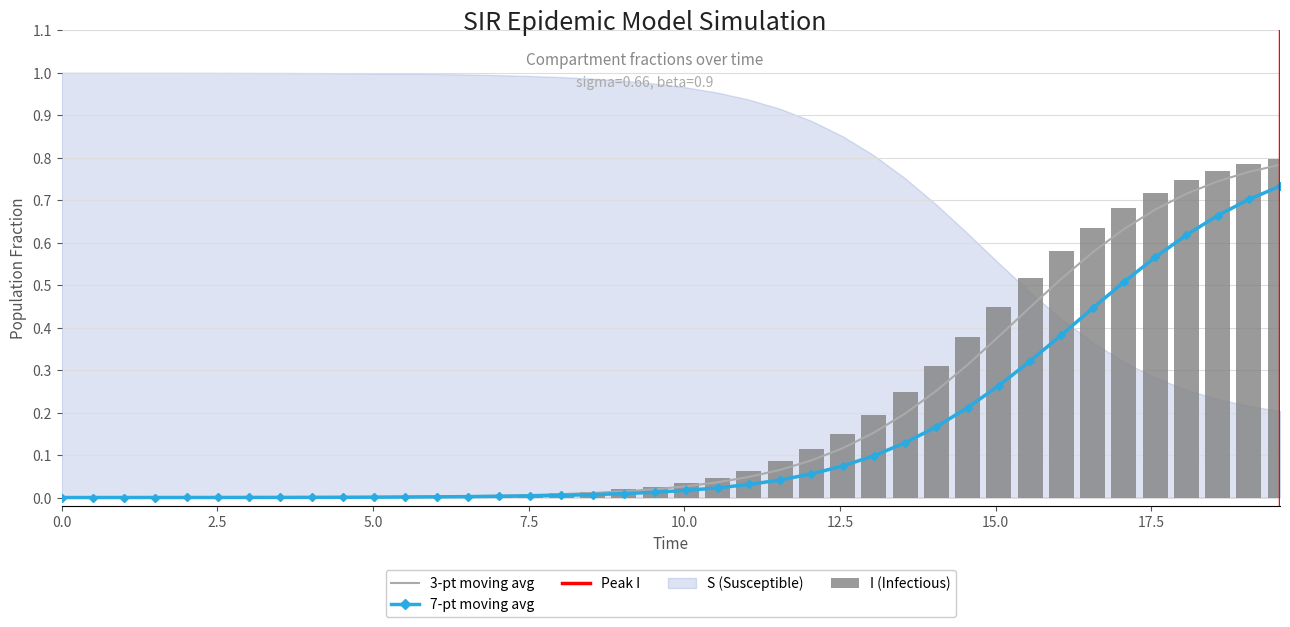

The S series shows 0.0 at 7.5. True or false?

False